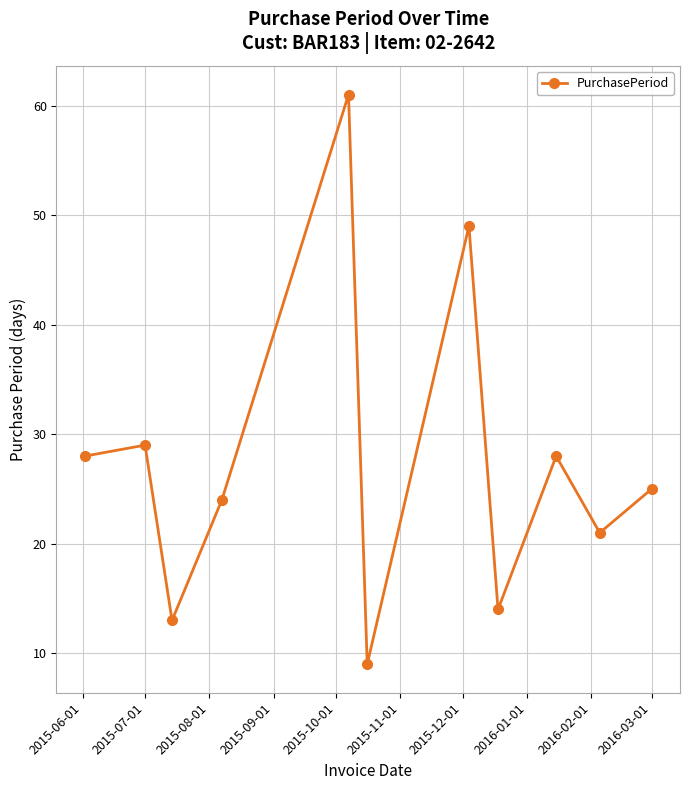

Count the number of categories in the chart.

11